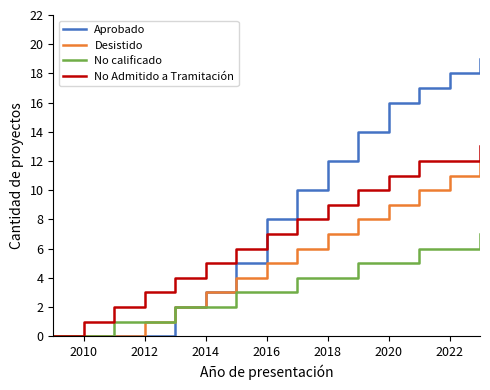

Which series has the largest total across all categories?

Aprobado